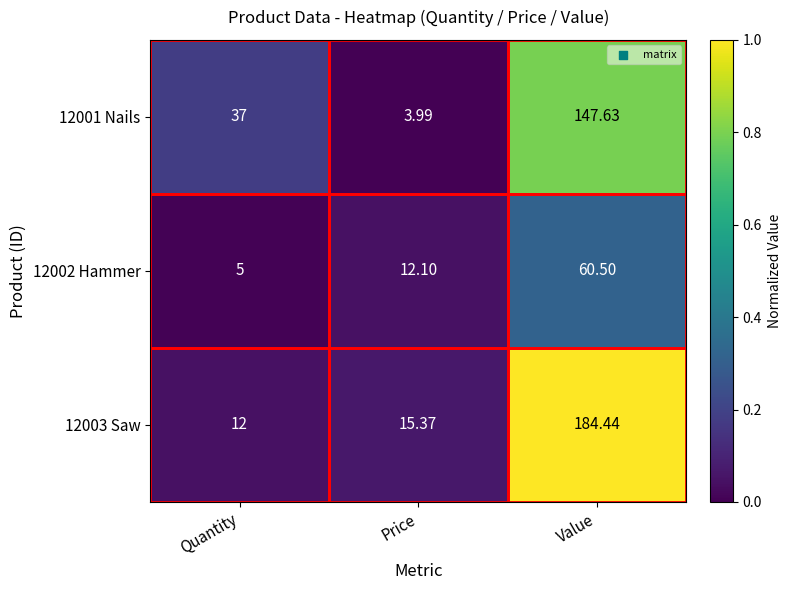

Is the value of 12003 Saw at Price greater than the value of 12001 Nails at Price?

Yes